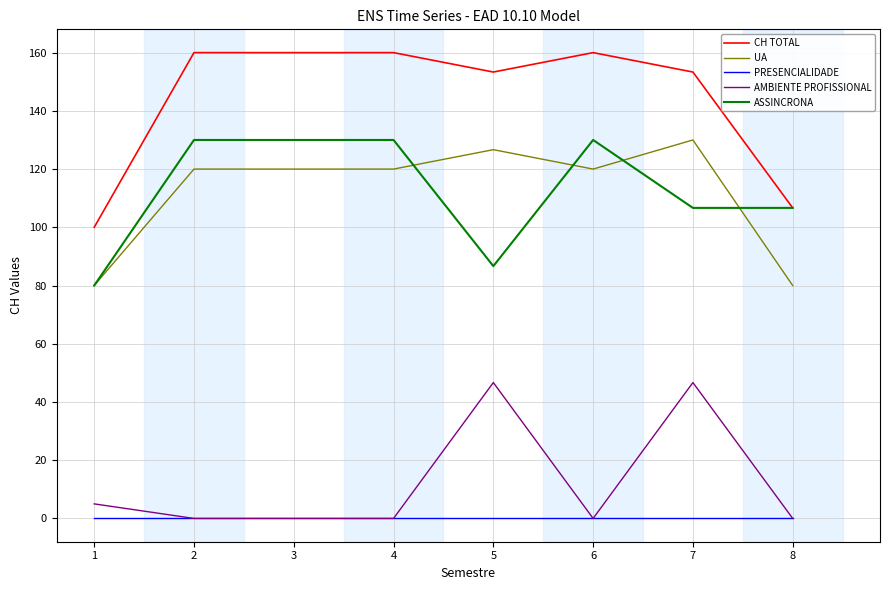

True or false: CH TOTAL and AMBIENTE PROFISSIONAL intersect in this chart.

False